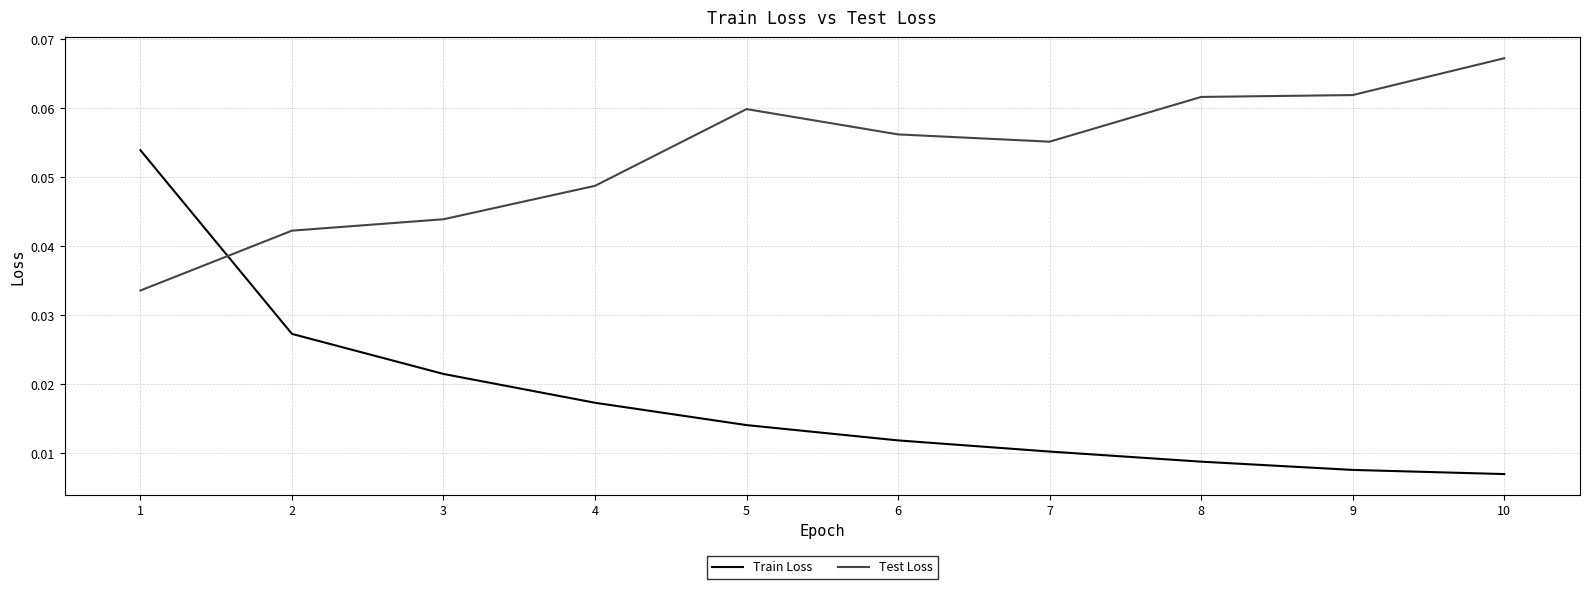

The value of Test Loss at 4 is 0.1. True or false?

False